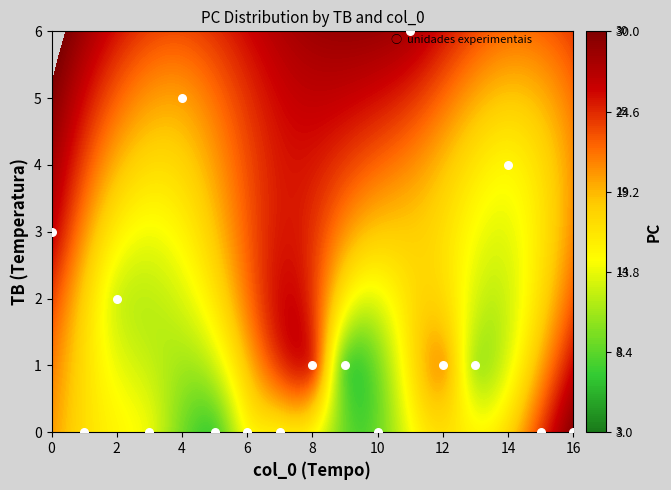

What is the greatest value displayed?

6